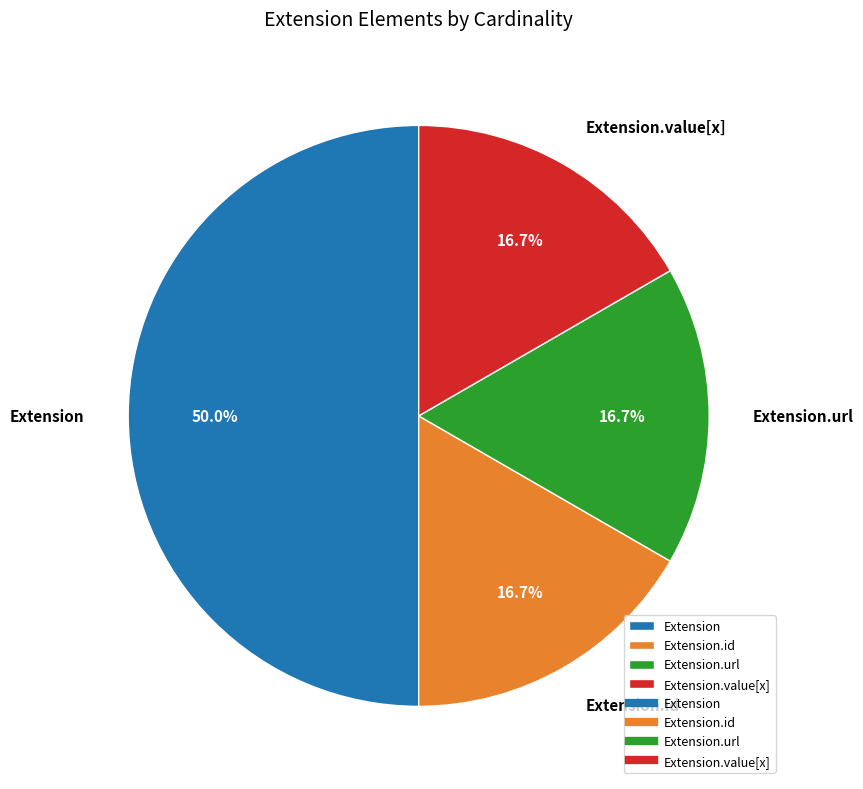

The Extension.id slice represents 11% of the pie. True or false?

False